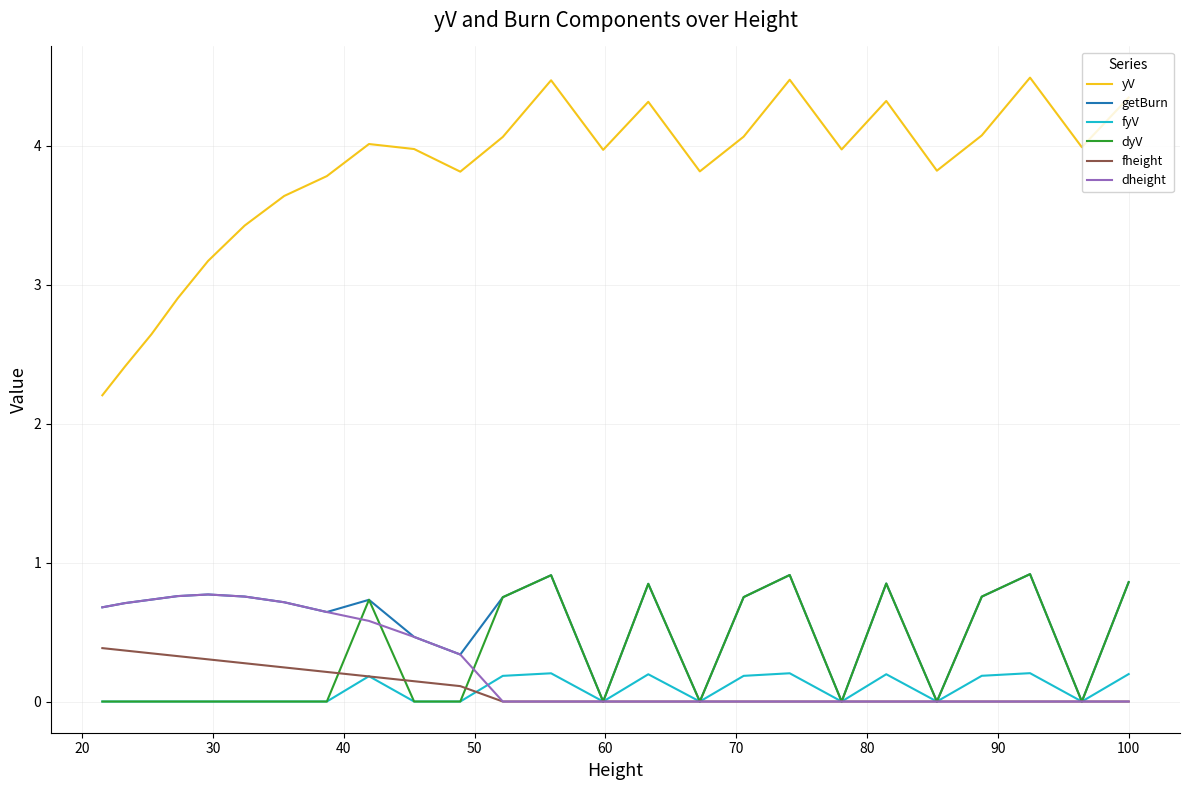

How many intersections are there between dyV and dheight?

3